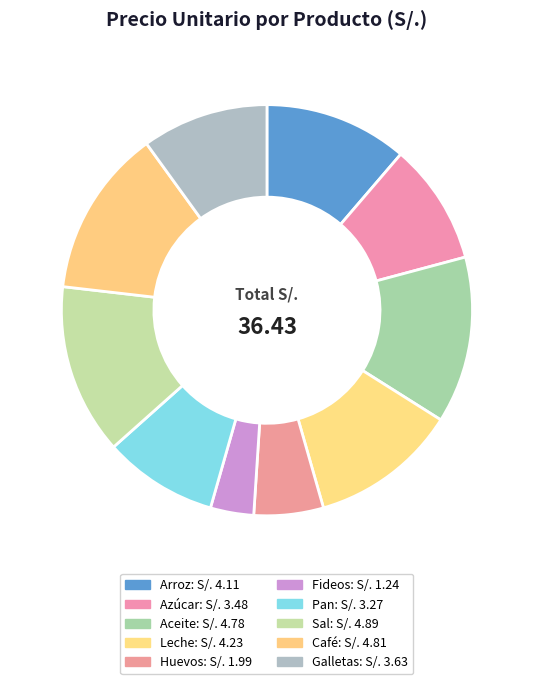

Count the number of slices in the pie.

10